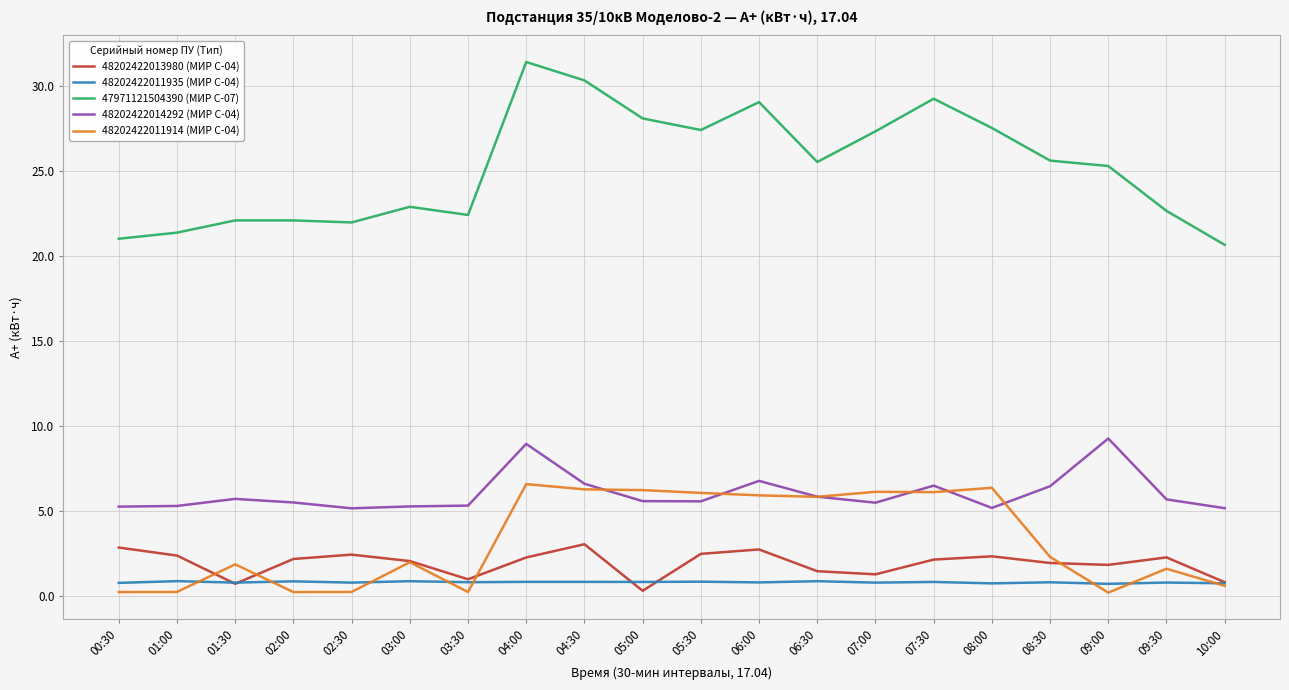

True or false: 48202422013980 (МИР С-04) and 48202422014292 (МИР С-04) cross at least once.

False